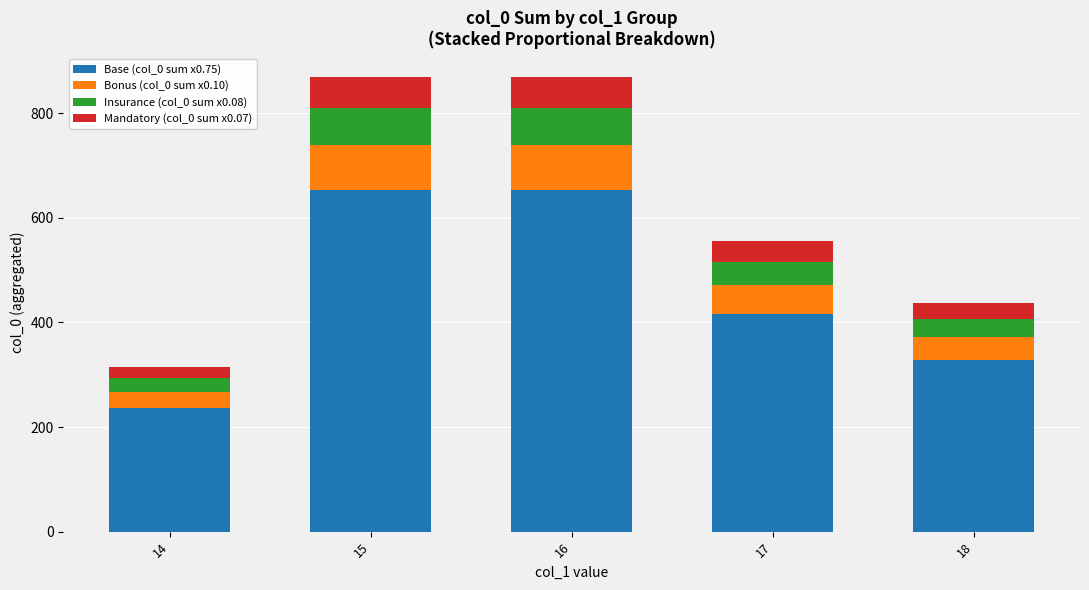

The value of Base (col_0 sum x0.75) at 15 is 851.6. True or false?

False